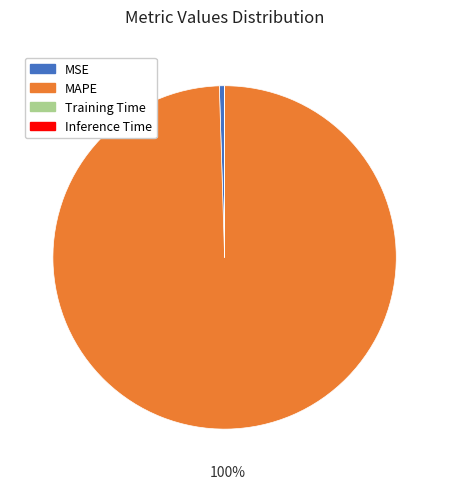

Between MSE and MAPE, which is larger?

MAPE